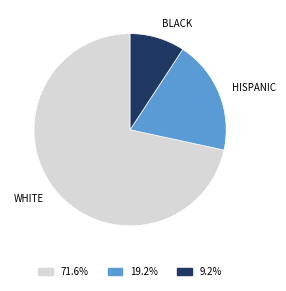

Count the number of slices in the pie.

3